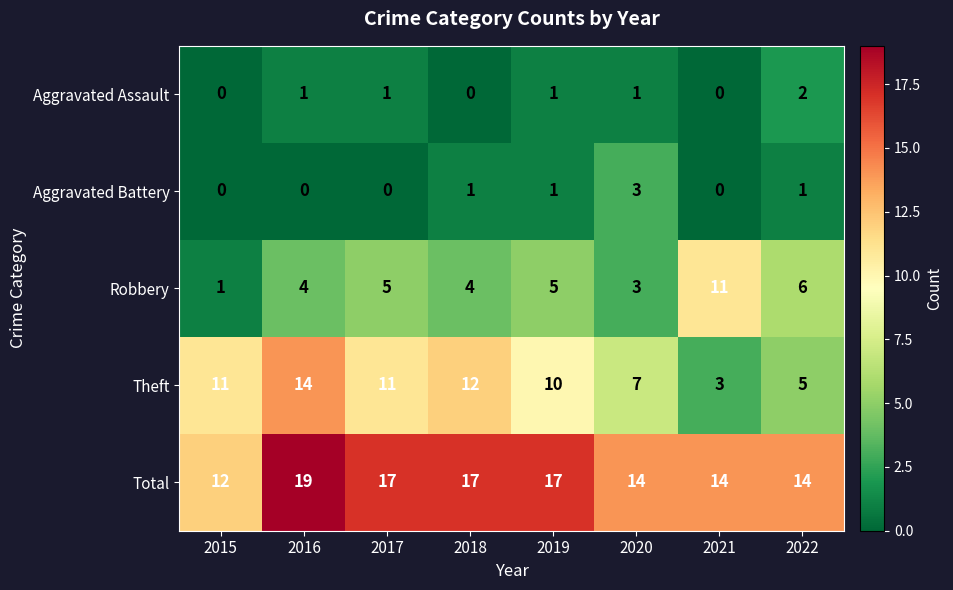

Rank the series at 2022 from lowest to highest value.

Aggravated Battery, Aggravated Assault, Theft, Robbery, Total